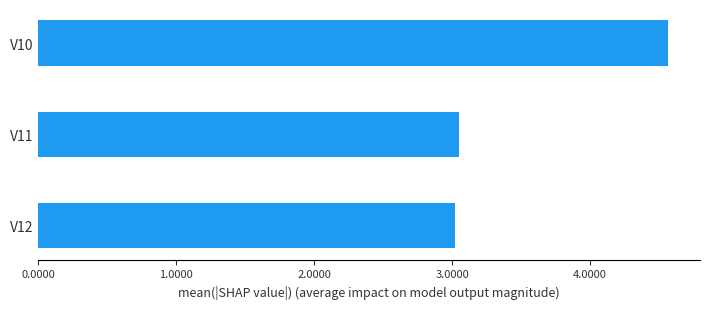

What is the average value?

3.5